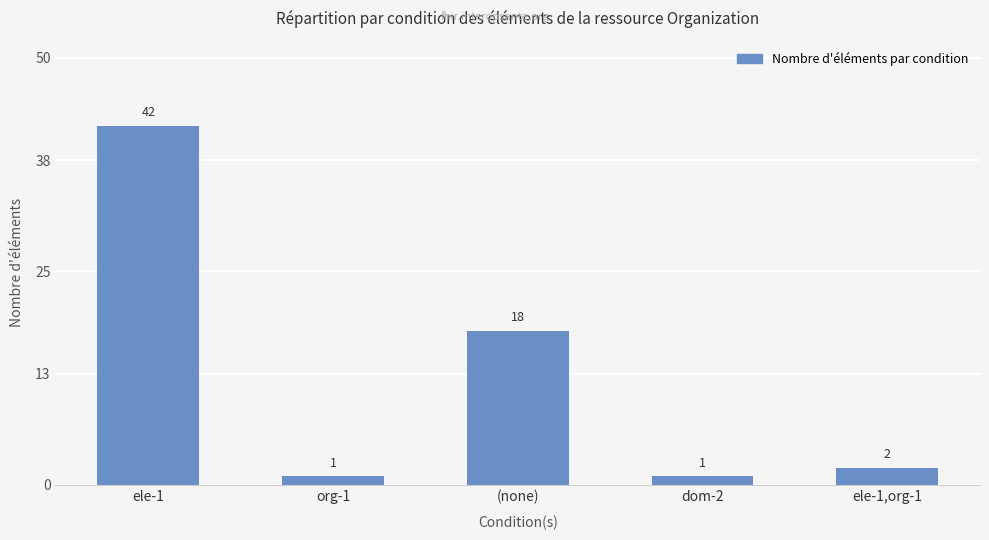

Reading right to left, extract all data points from this chart.

ele-1,org-1=2	dom-2=1	(none)=18	org-1=1	ele-1=42